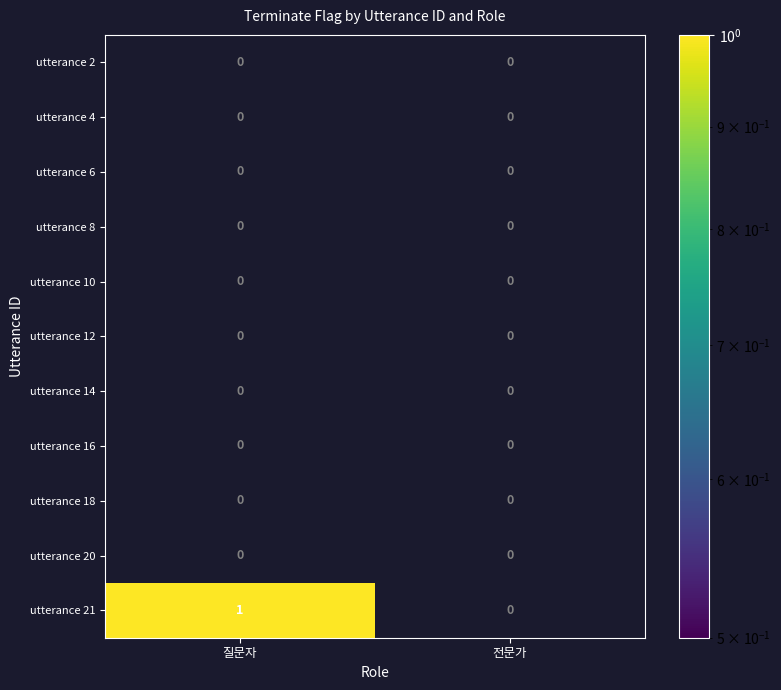

Count the number of data series in this chart.

11